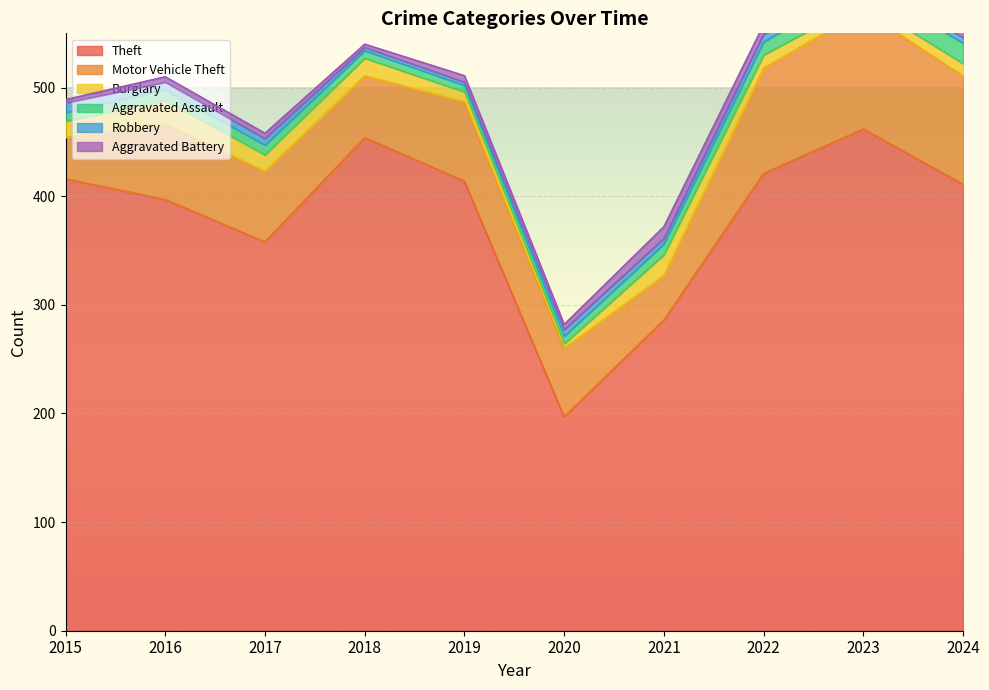

Which has a higher value, 2022 or 2017?

2022